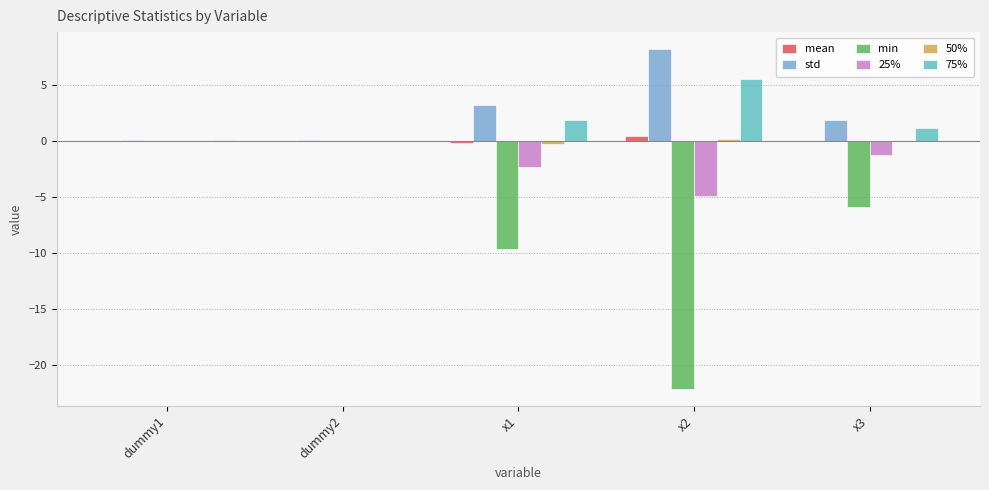

Is it true that std equals 1.9 at x3?

True